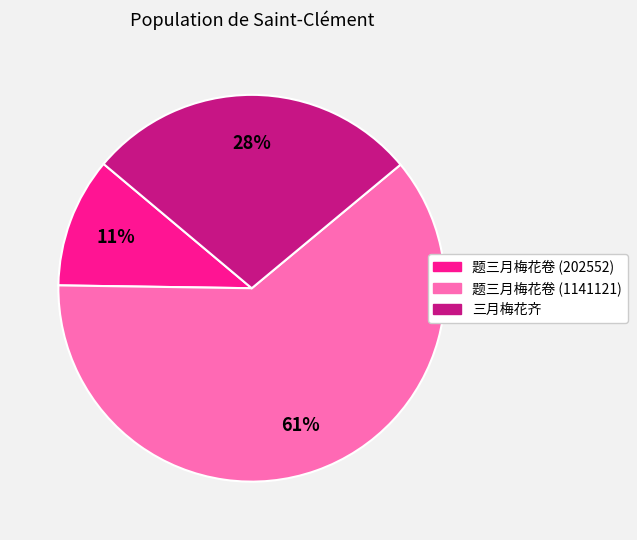

Approximately how many times larger is the value at 题三月梅花卷 (202552) compared to 三月梅花齐?

0.4